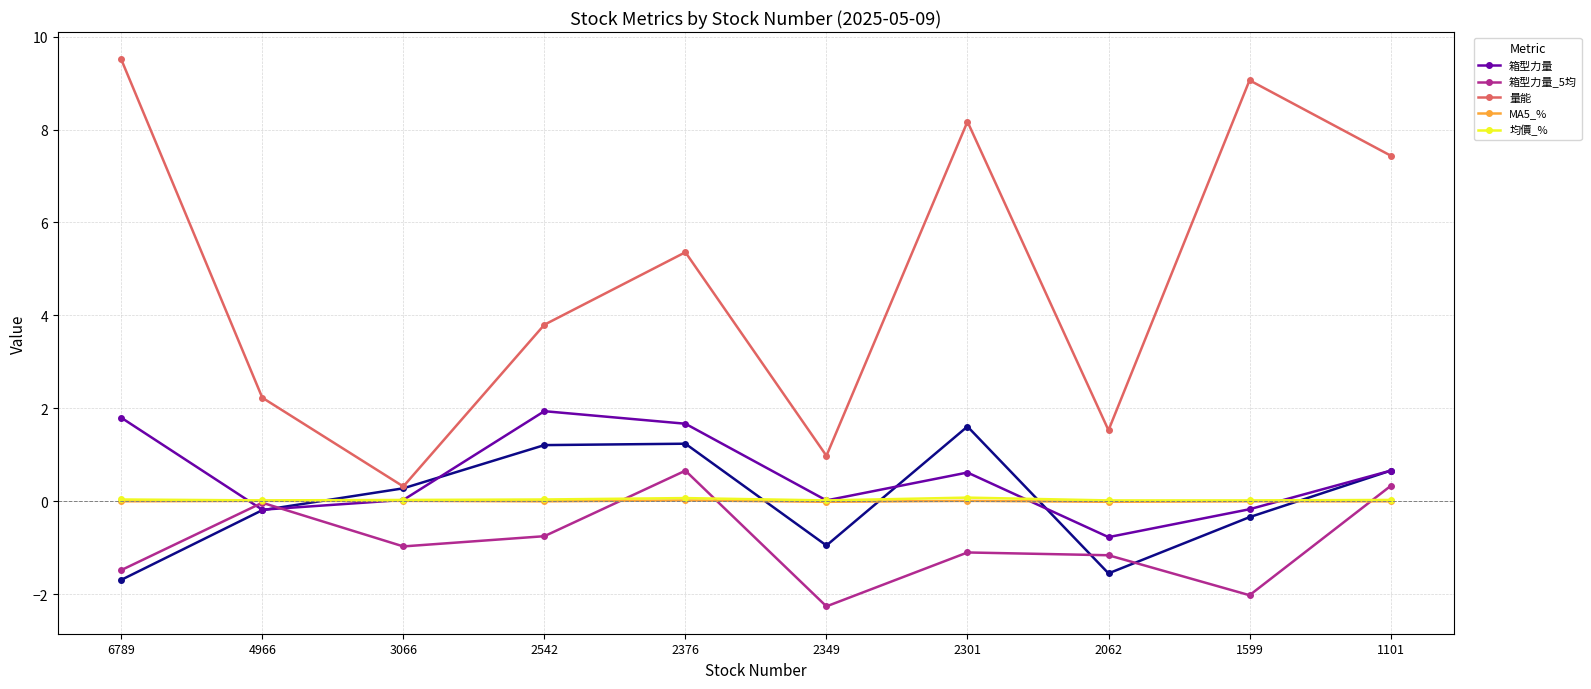

Rank the series by their maximum value, from highest to lowest.

量能, 箱型力量, 箱型力量_5均, 均價_%, MA5_%